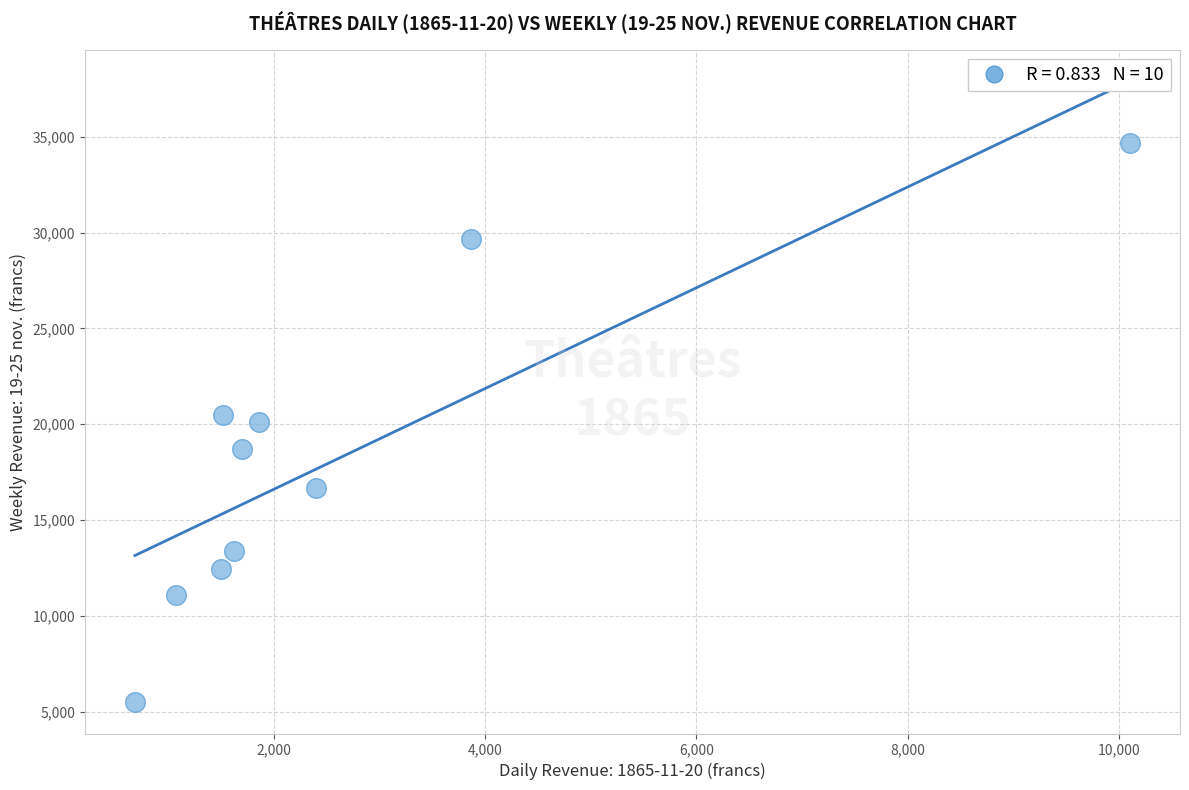

What is the average Y value?

18267.4